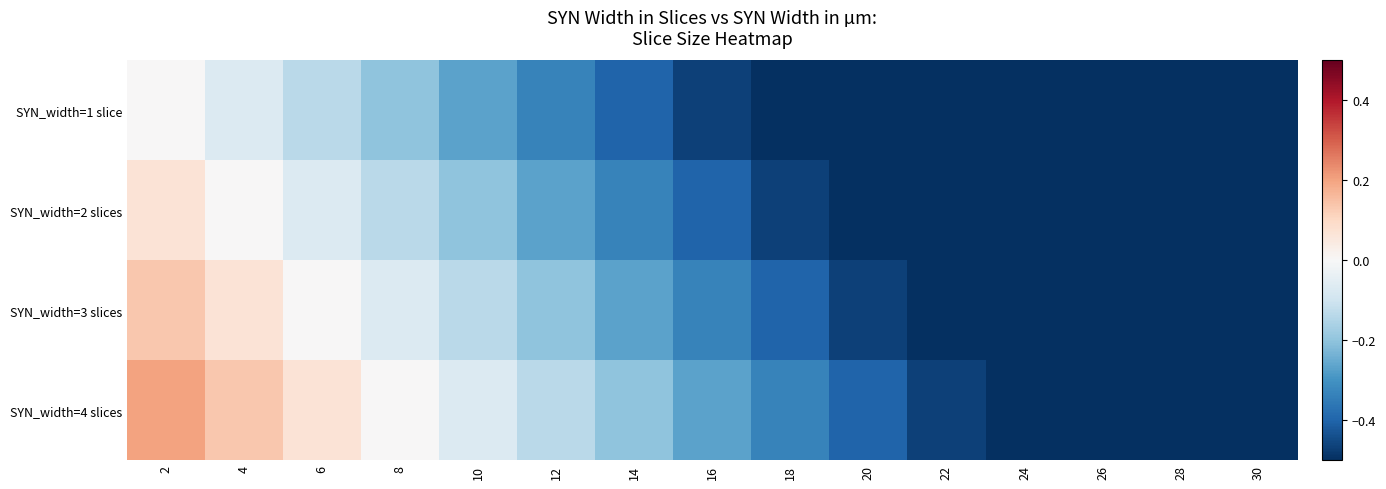

Reading left to right, transcribe all the data shown in this chart.

SYN_width=1 slice: 2=0.0	4=-0.1	6=-0.1	8=-0.2	10=-0.3	12=-0.3	14=-0.4	16=-0.5	18=-0.5	20=-0.6	22=-0.7	24=-0.7	26=-0.8	28=-0.9	30=-0.9
SYN_width=2 slices: 2=0.1	4=0.0	6=-0.1	8=-0.1	10=-0.2	12=-0.3	14=-0.3	16=-0.4	18=-0.5	20=-0.5	22=-0.6	24=-0.7	26=-0.7	28=-0.8	30=-0.9
SYN_width=3 slices: 2=0.1	4=0.1	6=0.0	8=-0.1	10=-0.1	12=-0.2	14=-0.3	16=-0.3	18=-0.4	20=-0.5	22=-0.5	24=-0.6	26=-0.7	28=-0.7	30=-0.8
SYN_width=4 slices: 2=0.2	4=0.1	6=0.1	8=0.0	10=-0.1	12=-0.1	14=-0.2	16=-0.3	18=-0.3	20=-0.4	22=-0.5	24=-0.5	26=-0.6	28=-0.7	30=-0.7